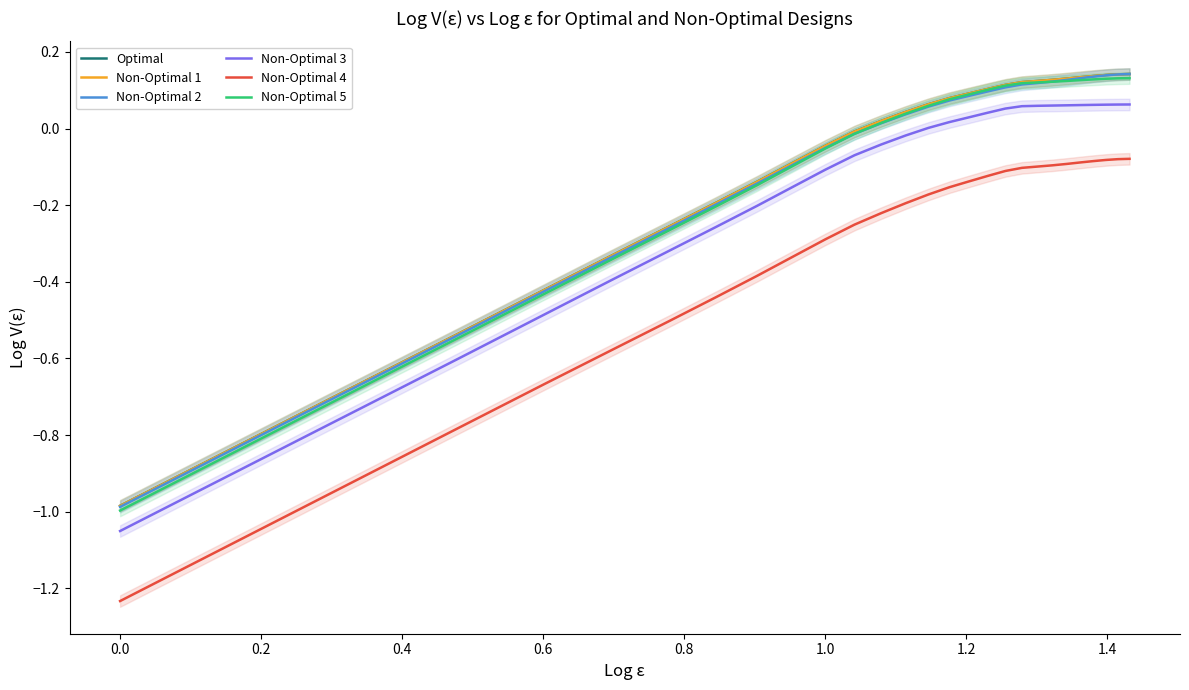

True or false: Non-Optimal 3 and Non-Optimal 5 intersect in this chart.

False